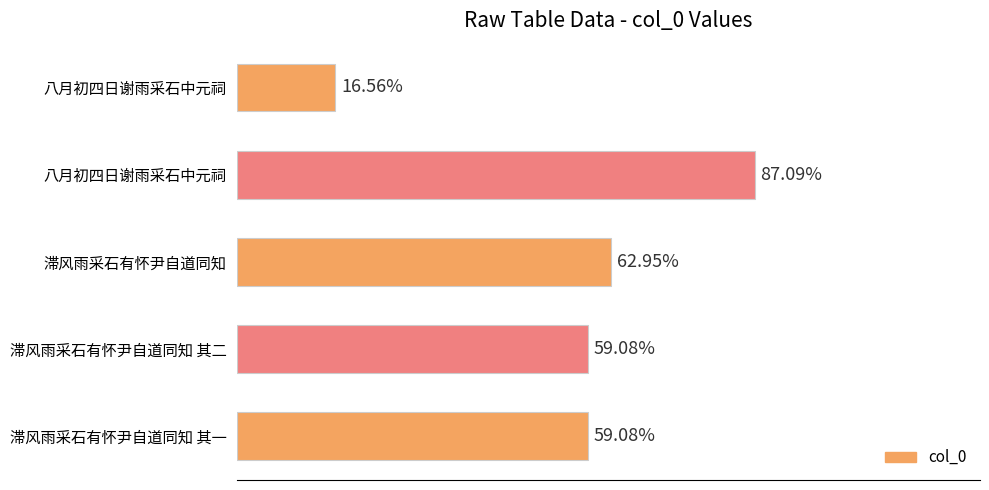

Does the chart contain any negative values?

No